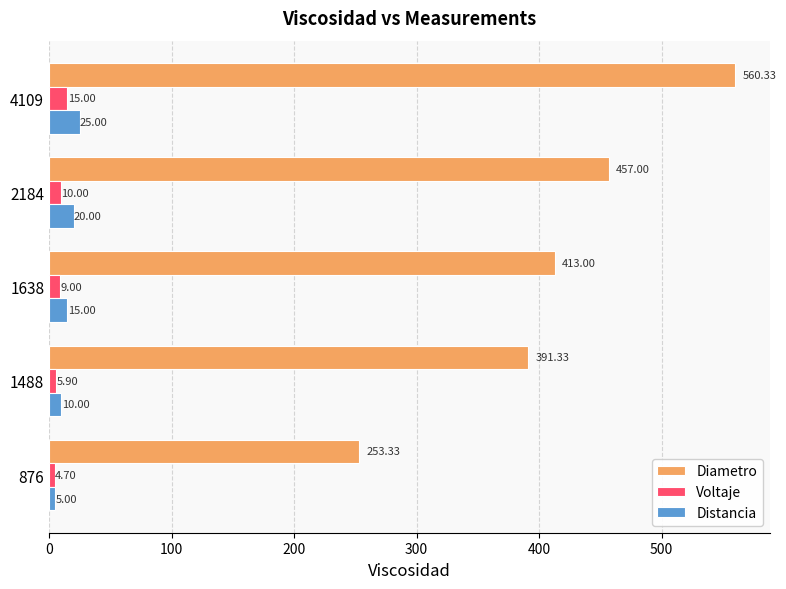

How many data points in Distancia are less than 15?

2